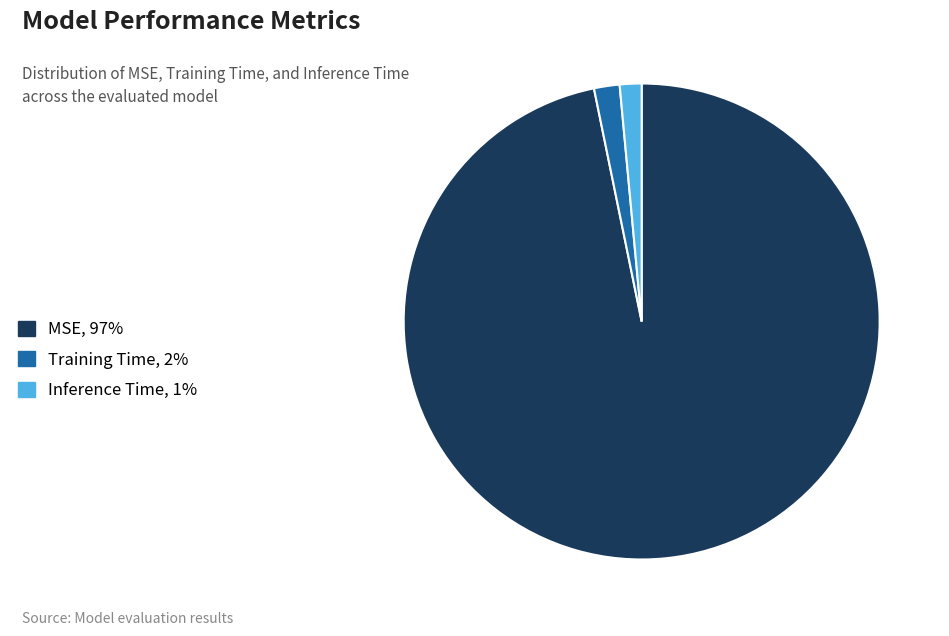

Is the sum of MSE, 97% and Inference Time, 1% greater than half?

Yes